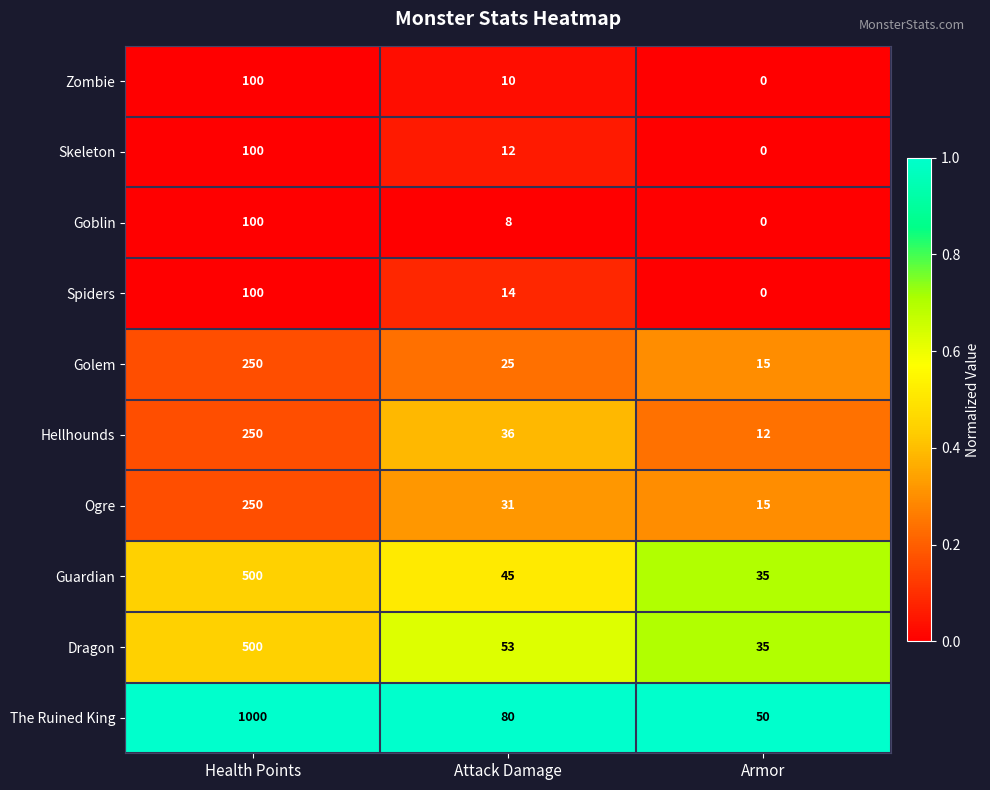

At which category is the sum across all series the highest?

Health Points